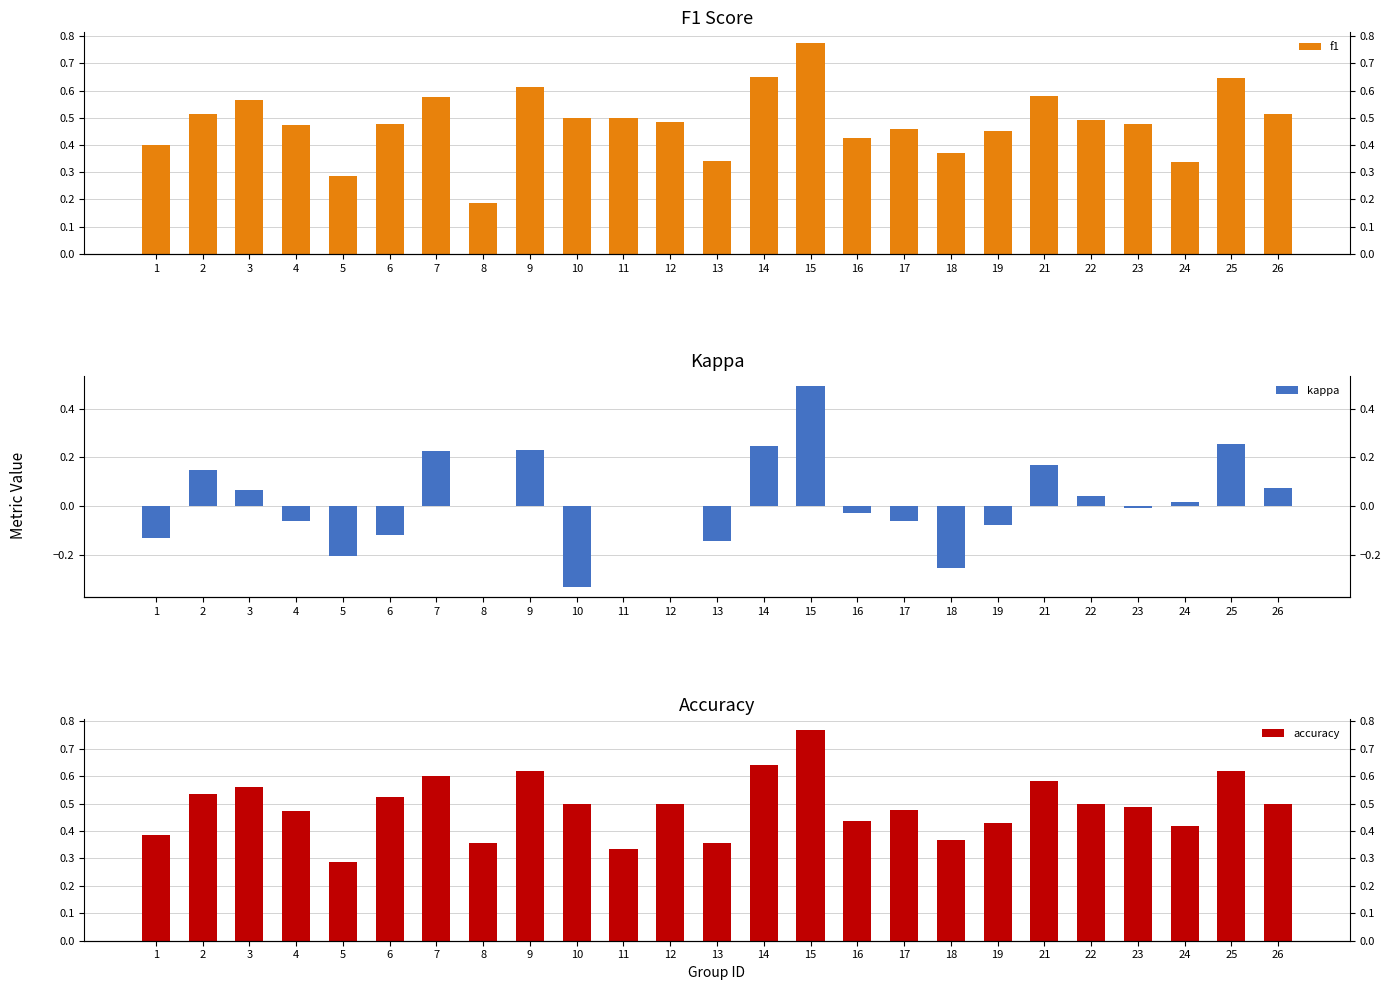

What is the spread (max minus min) of values at 18?

0.6